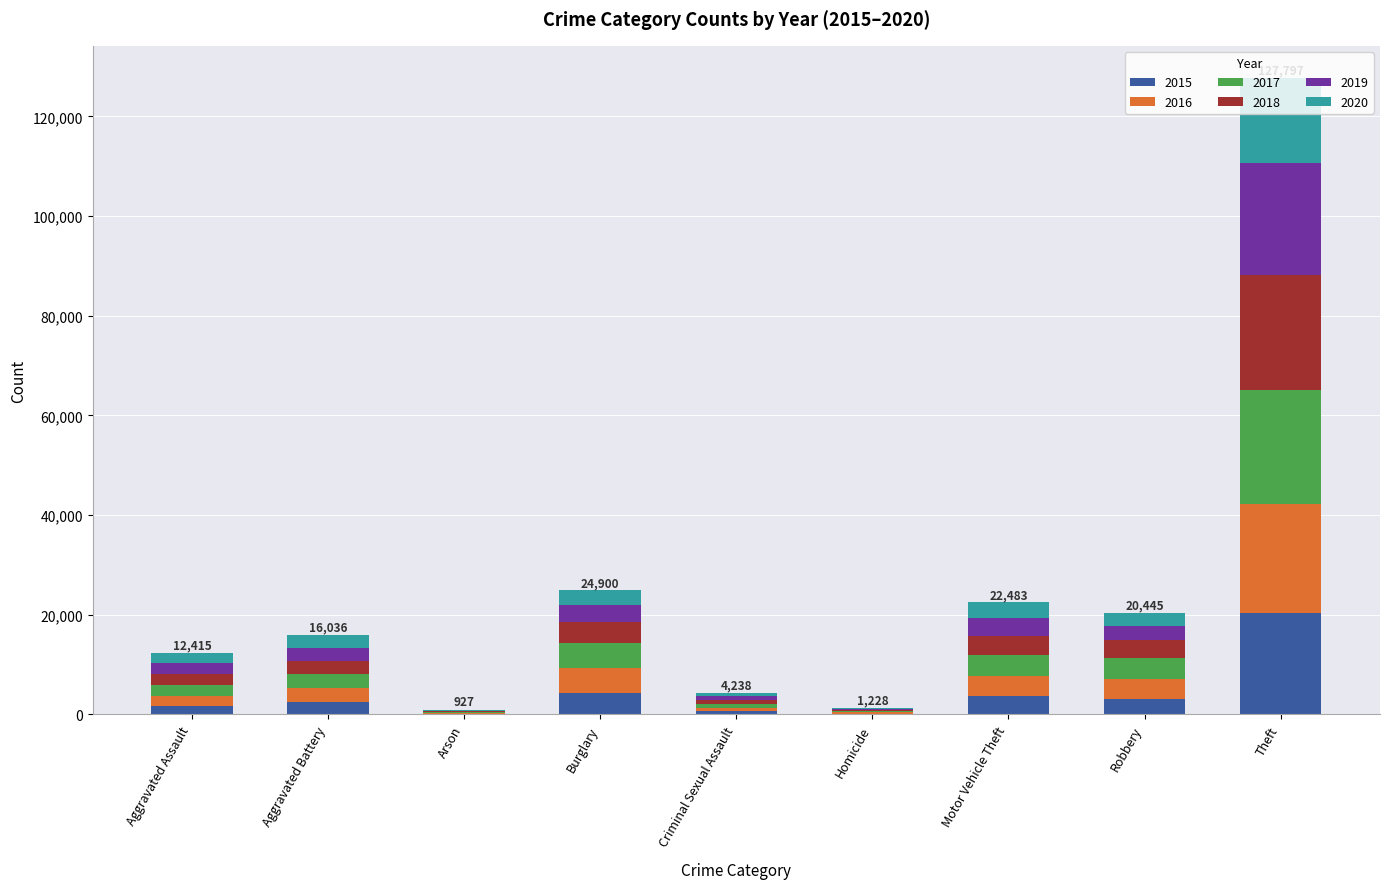

What is the total value across all series at Burglary?

24900